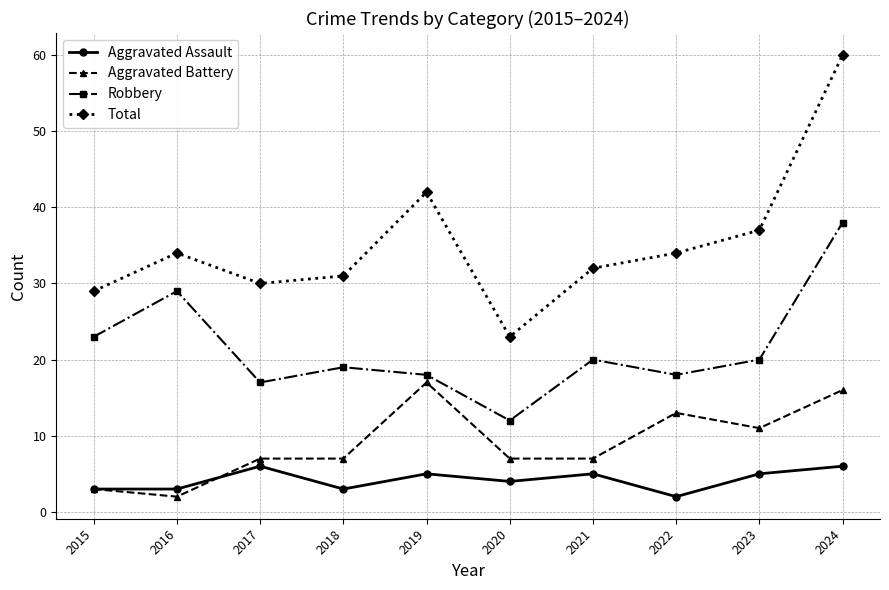

Which label corresponds to the largest value in the chart?

2024